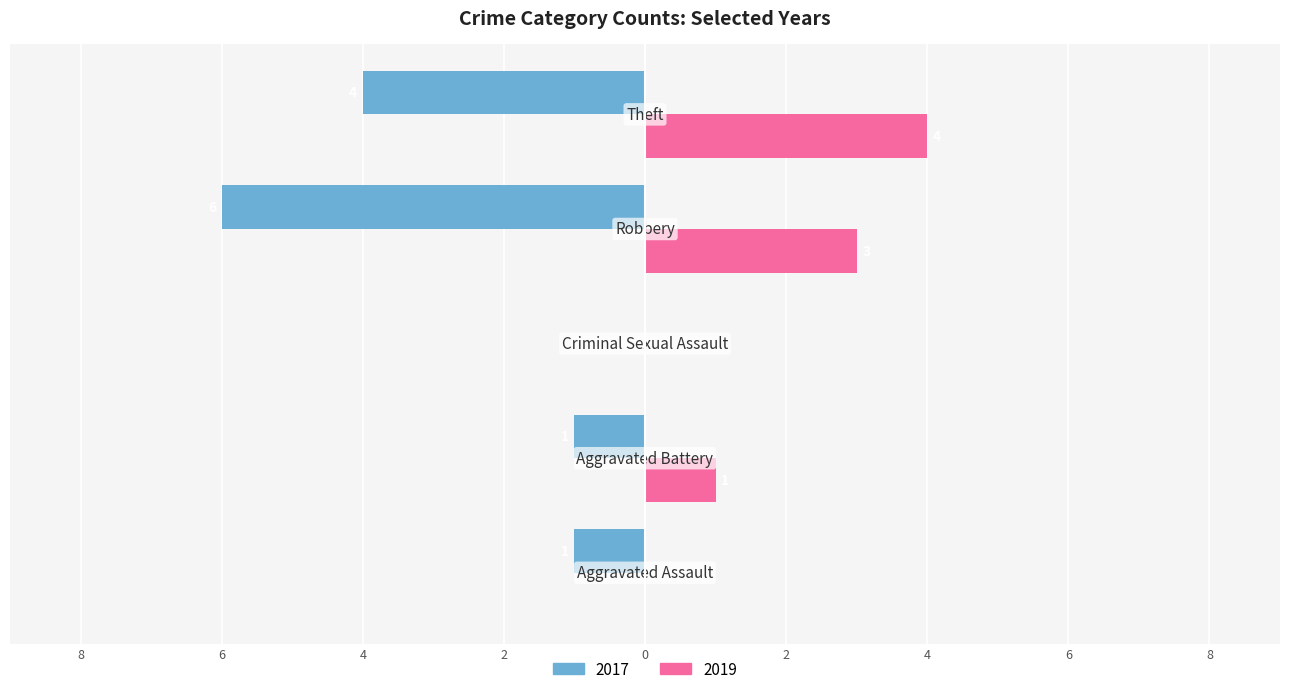

What are all the series names shown in the legend?

2017, 2019